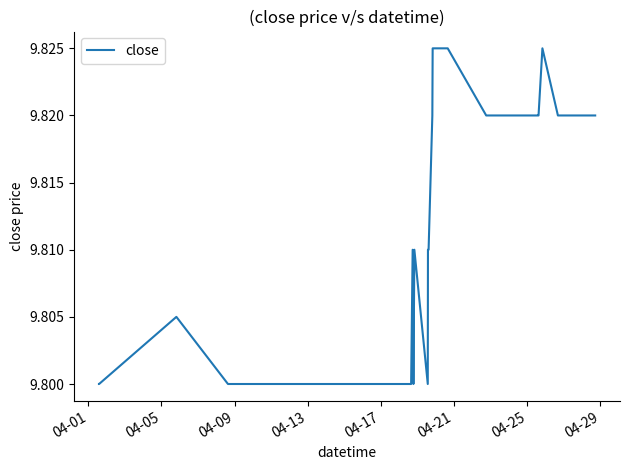

What is the minimum value shown in the chart?

9.8